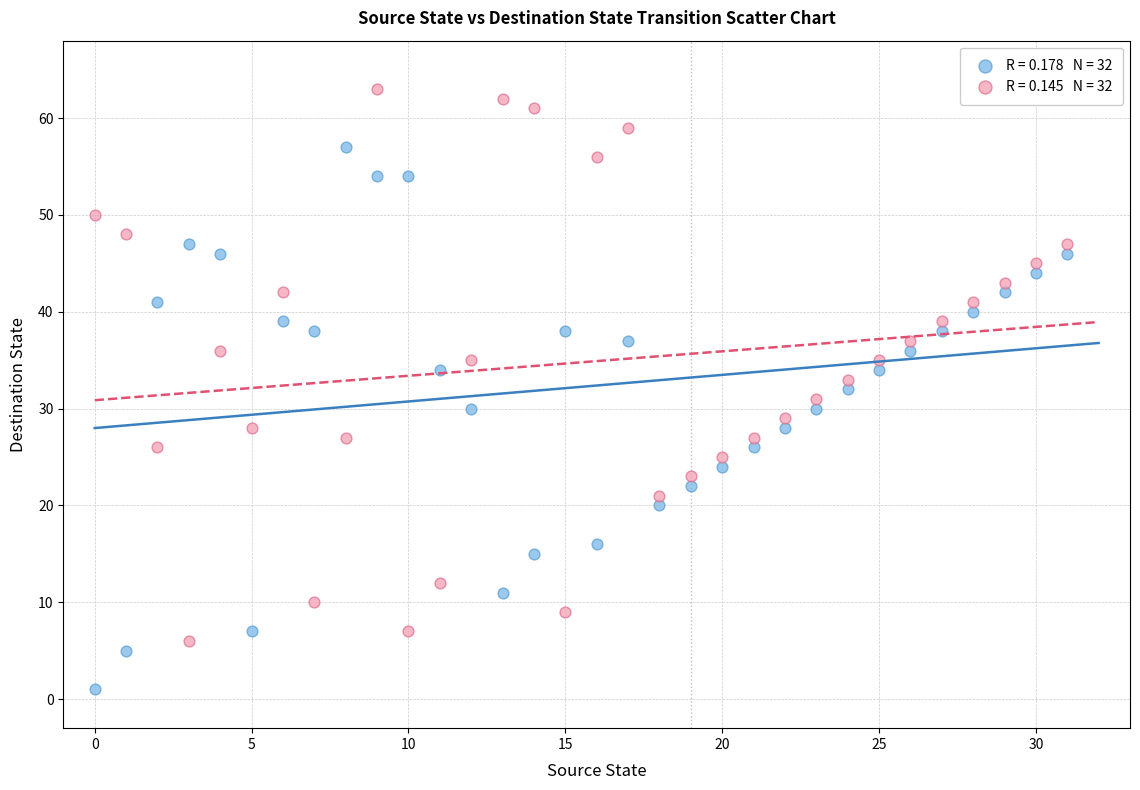

Across all data points, what is the range of Y values (max minus min)?

62